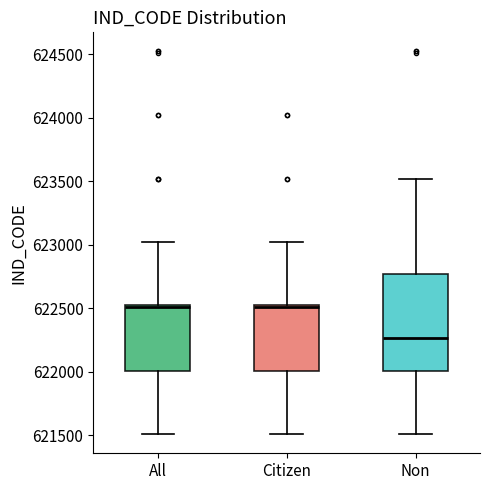

Which box has the lowest median line?

Non